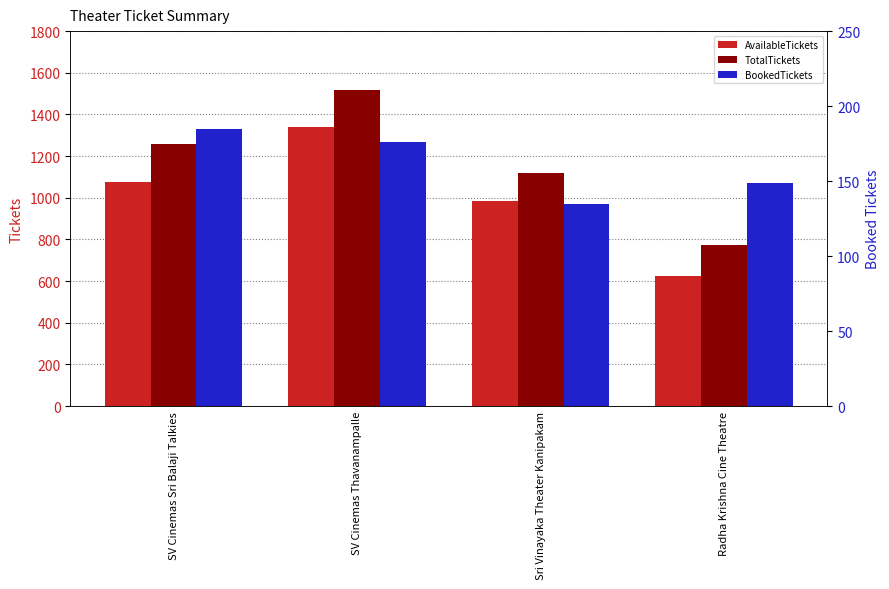

How many groups of bars are there?

4